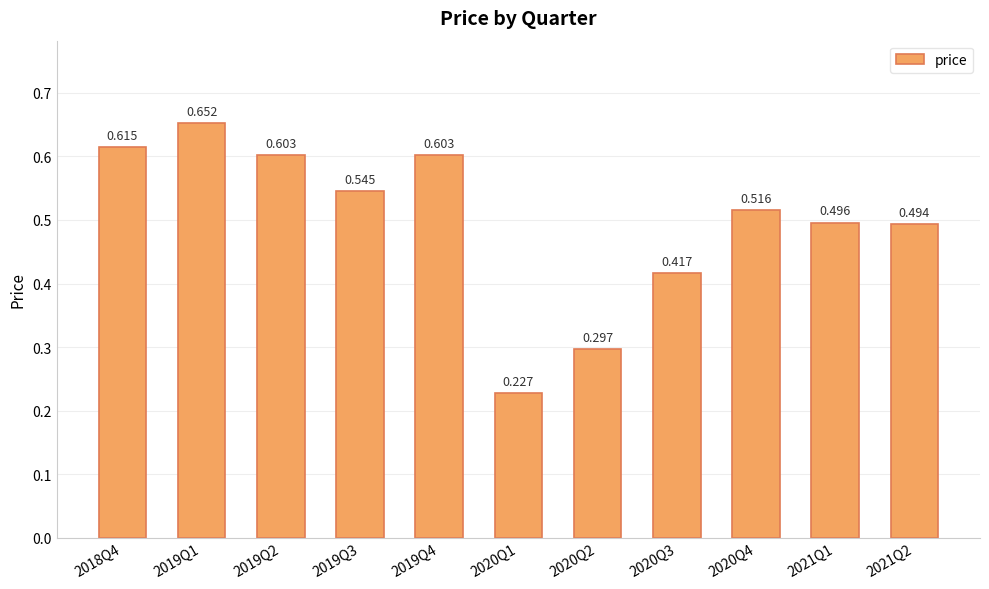

What is the difference between the maximum and minimum values?

0.4